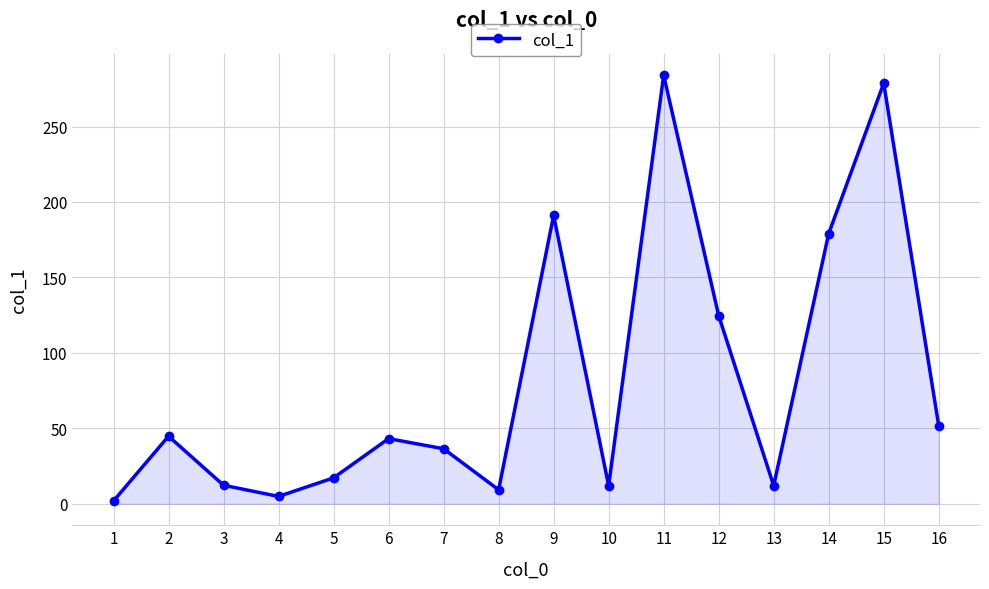

What is the greatest value displayed?

284.0